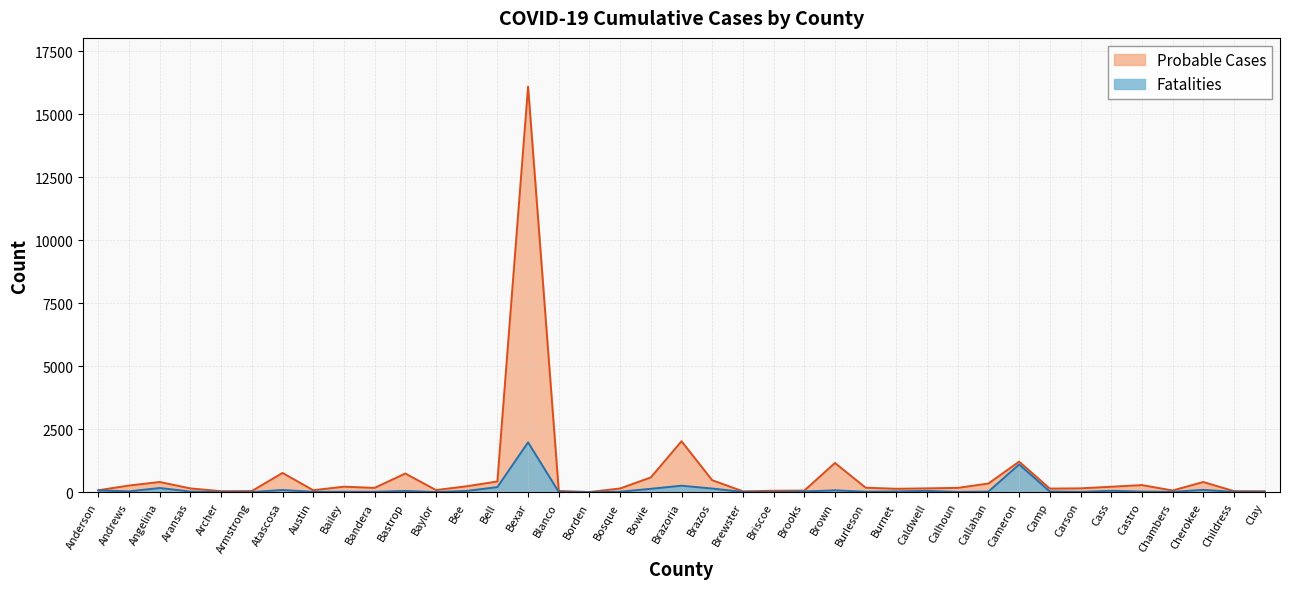

What is the label of the 1st point from the right?

Clay